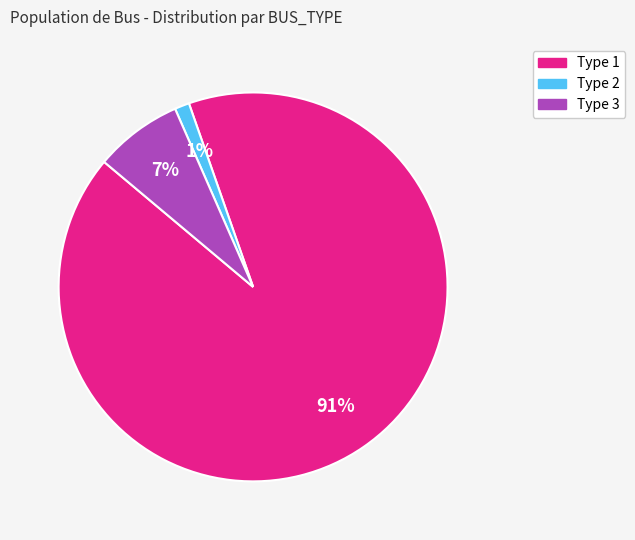

To the nearest percent, what is the average slice percentage?

33%